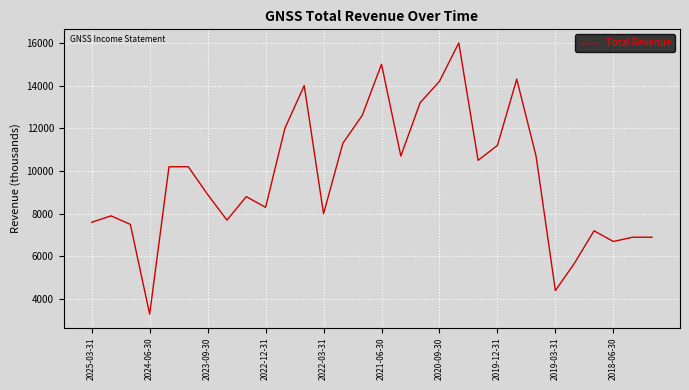

What is the difference between the maximum and minimum values?

12700